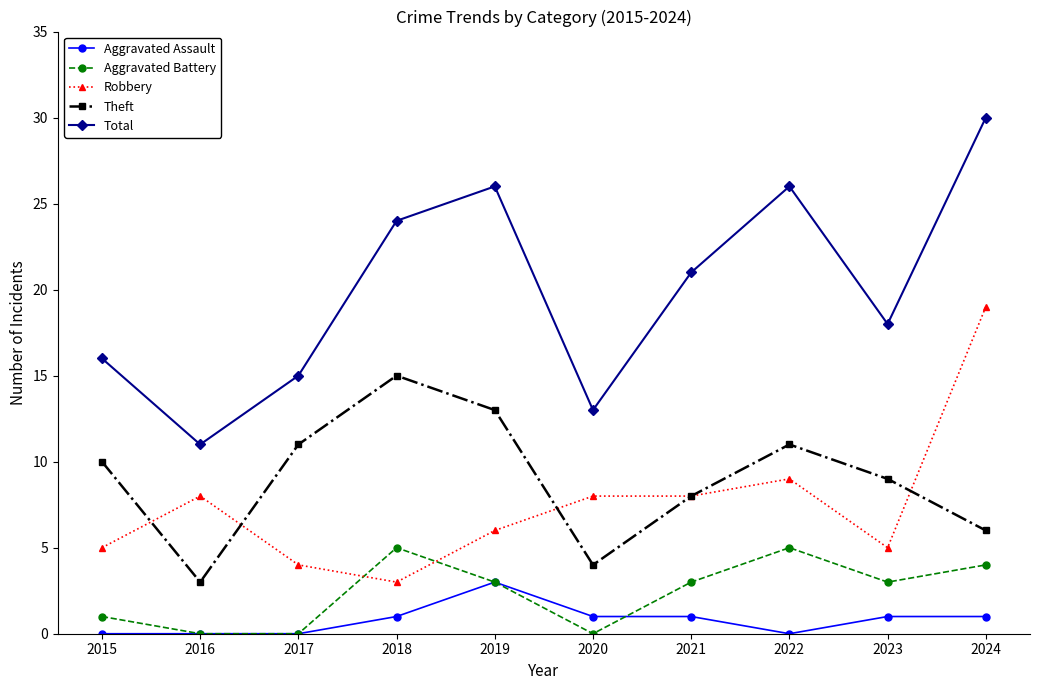

The Total series shows 3 at 2015. True or false?

False